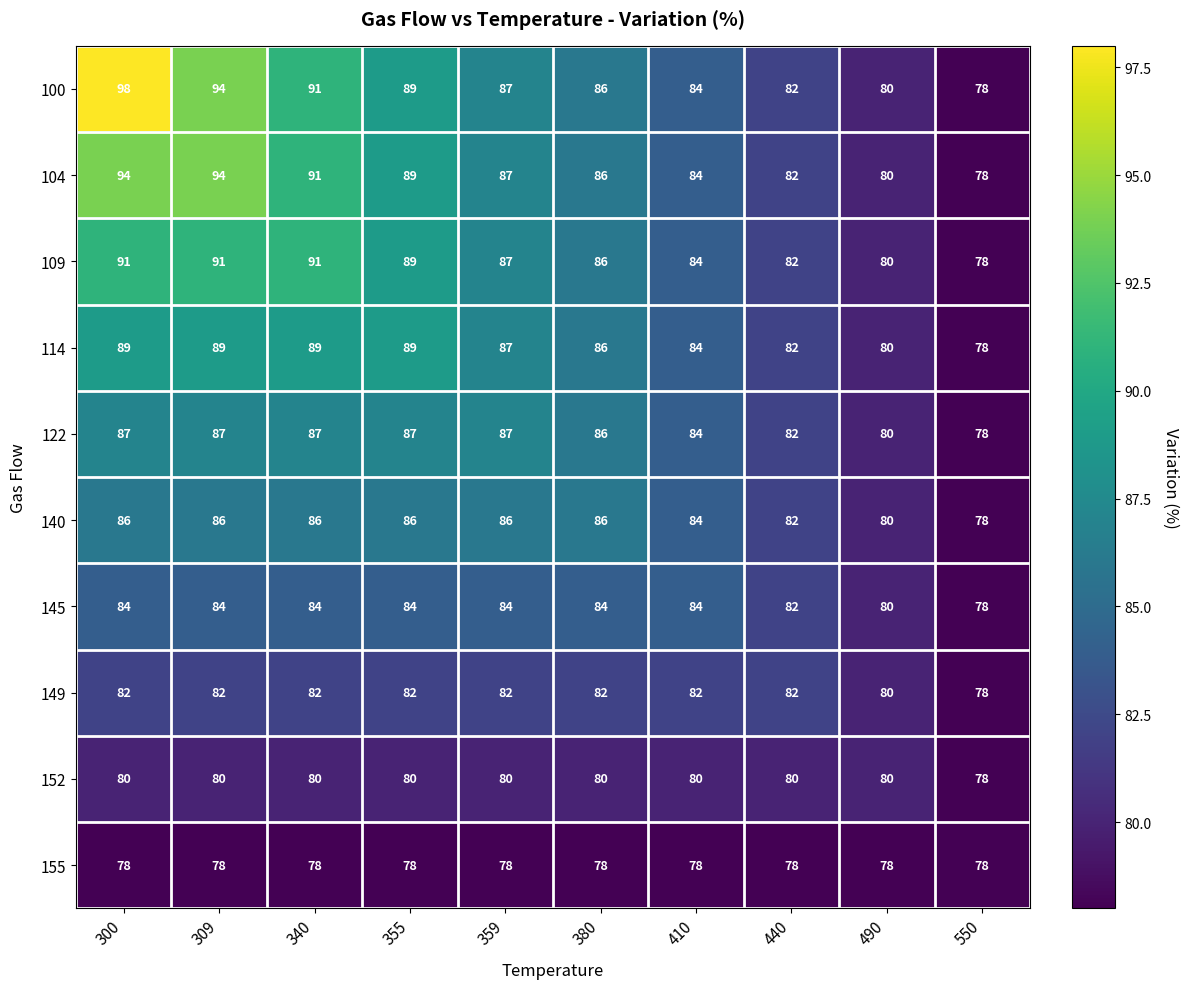

The value of 104 at 300 is 155. True or false?

False